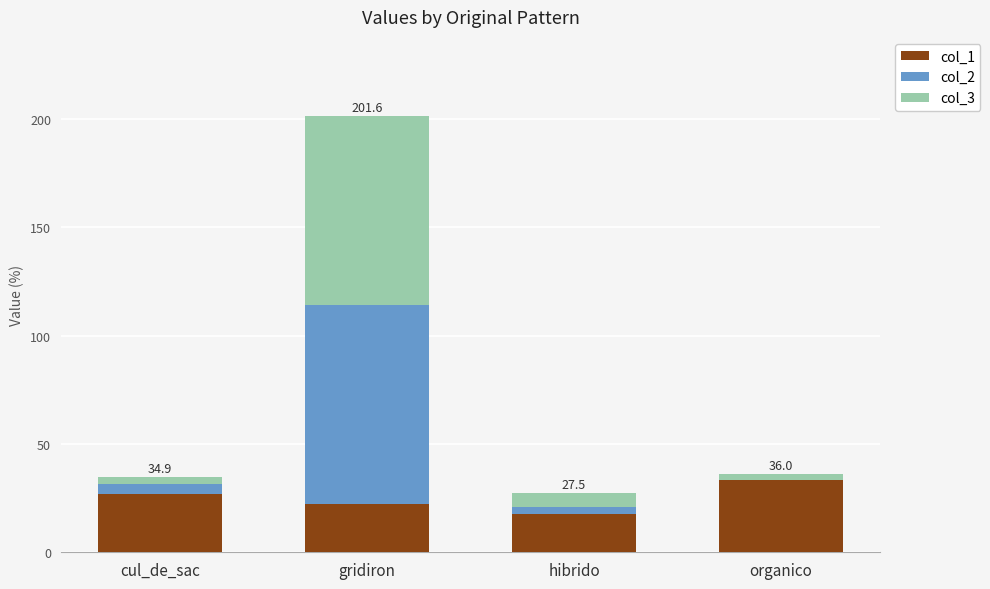

What is the highest value of the col_1 series?

33.3